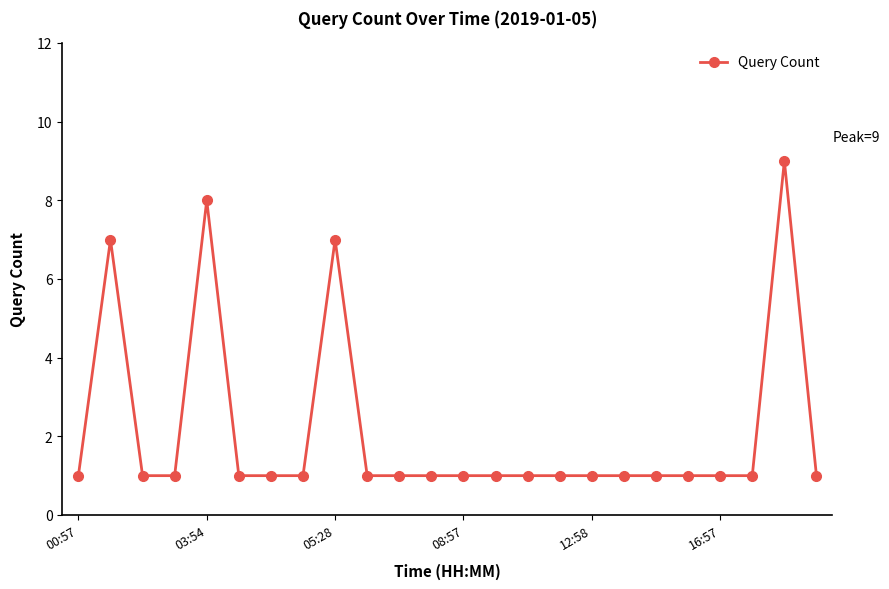

What is the sum of all values?

51